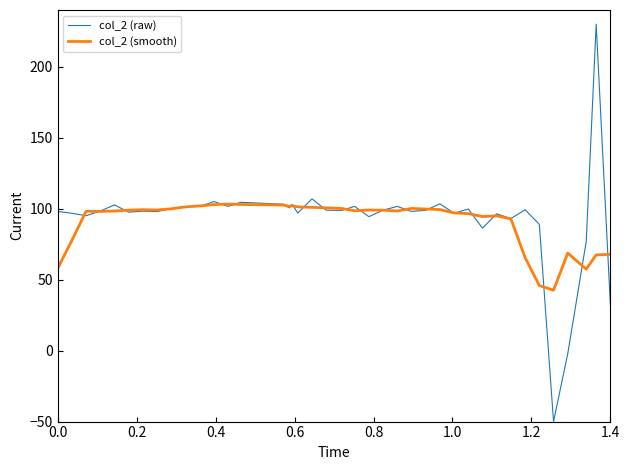

What is the sum of all col_2 (smooth) values?

3634.6